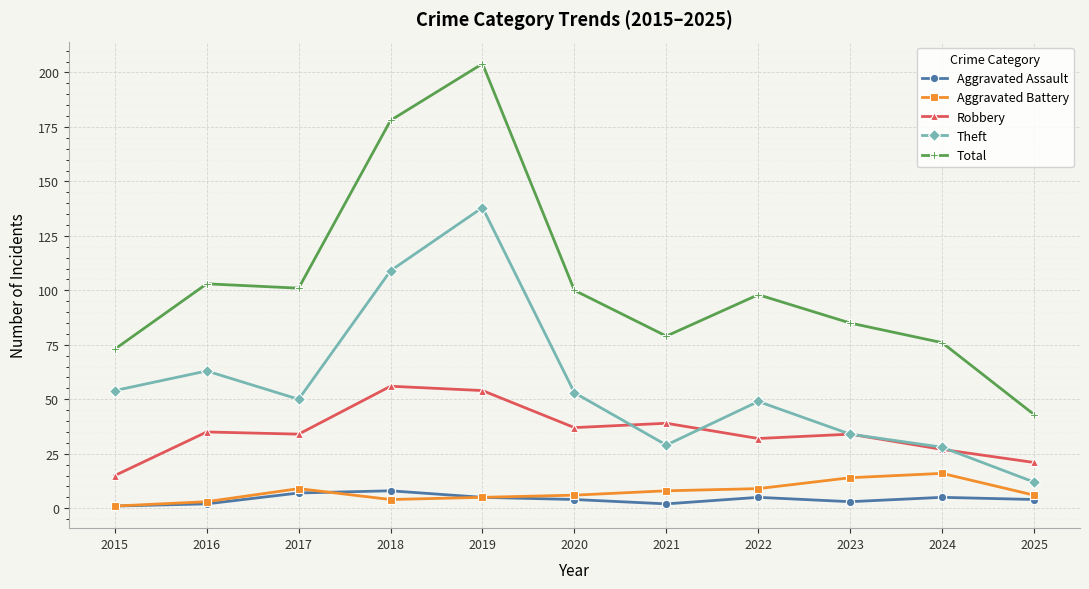

Does the chart have visible grid lines?

Yes